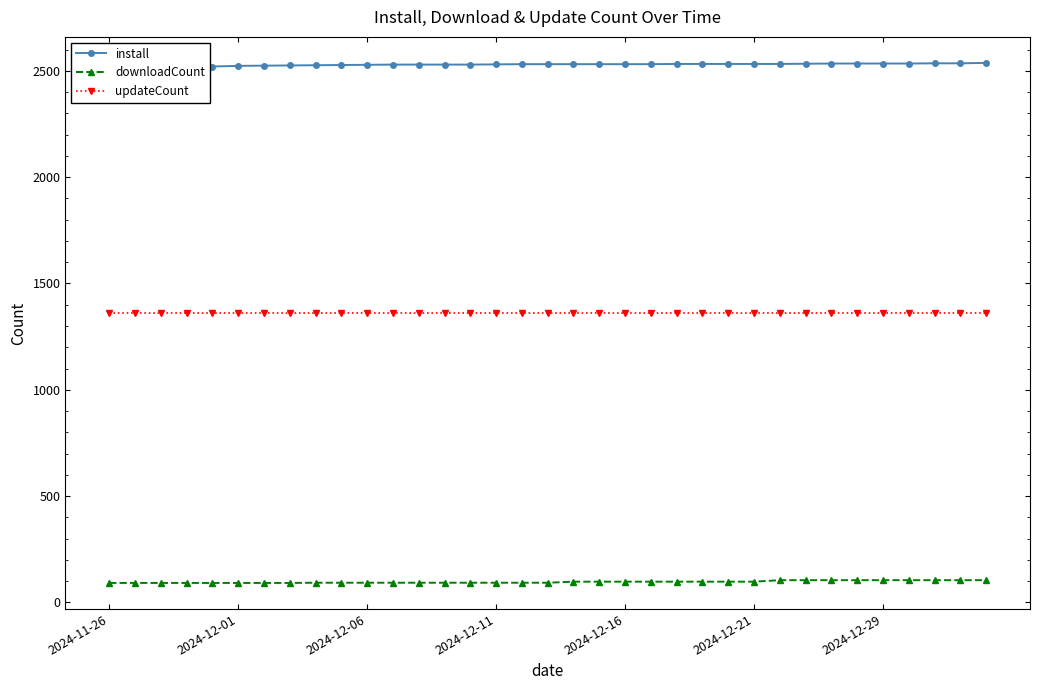

What are all the series names shown in the legend?

install, downloadCount, updateCount